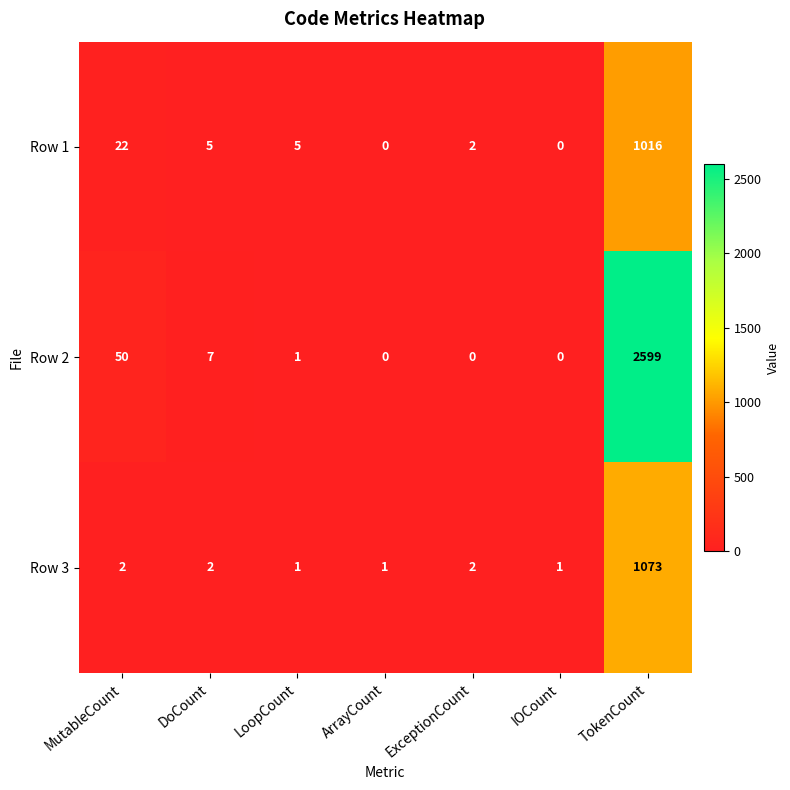

What is the maximum value shown in the chart?

2599